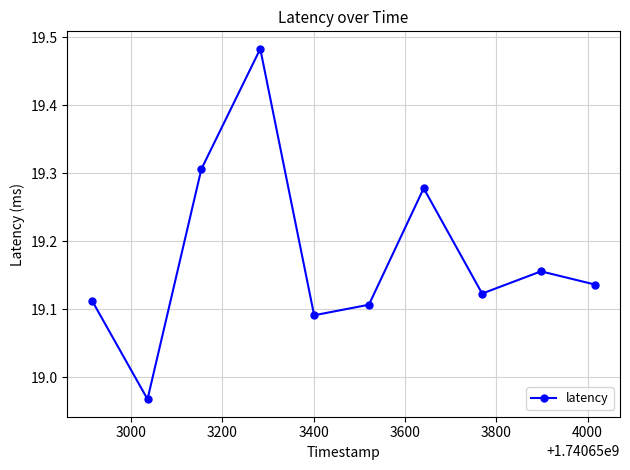

How many points are higher than both their immediate neighbors (excluding endpoints)?

3